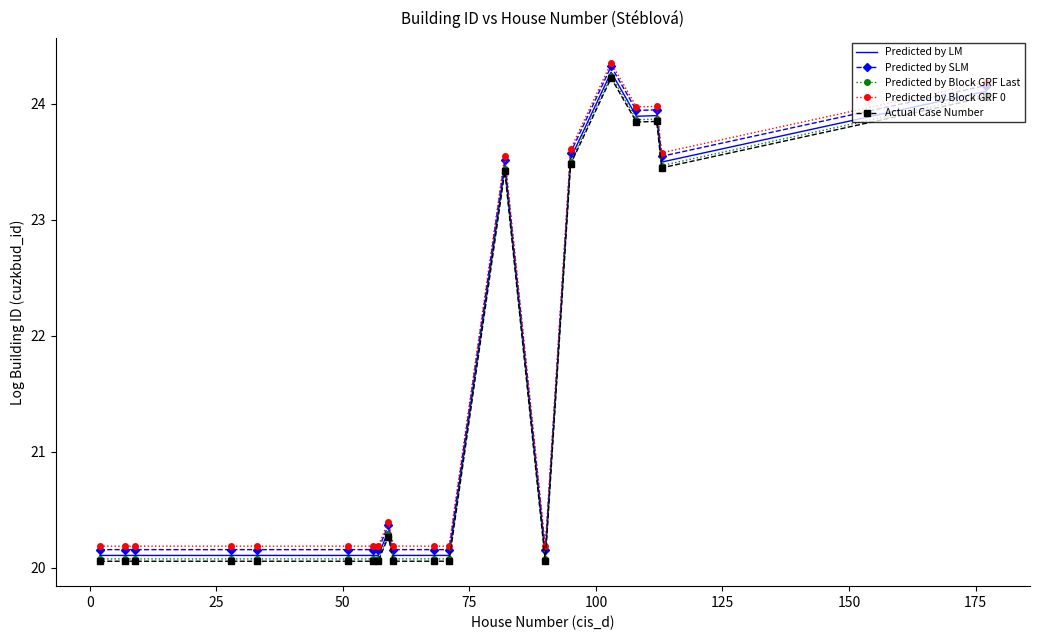

What is the minimum value shown in the chart?

20.1